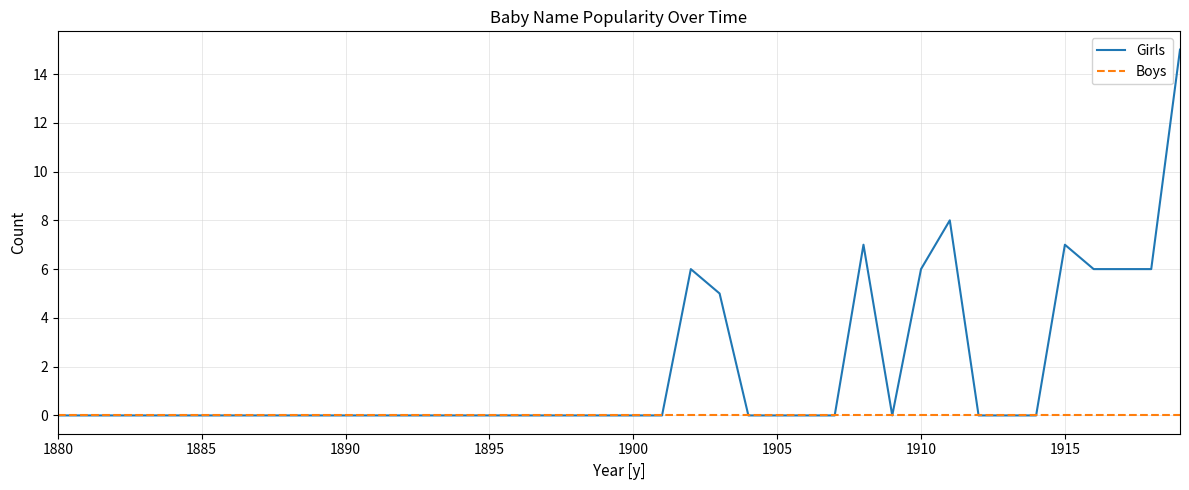

What are all the series names shown in the legend?

Girls, Boys